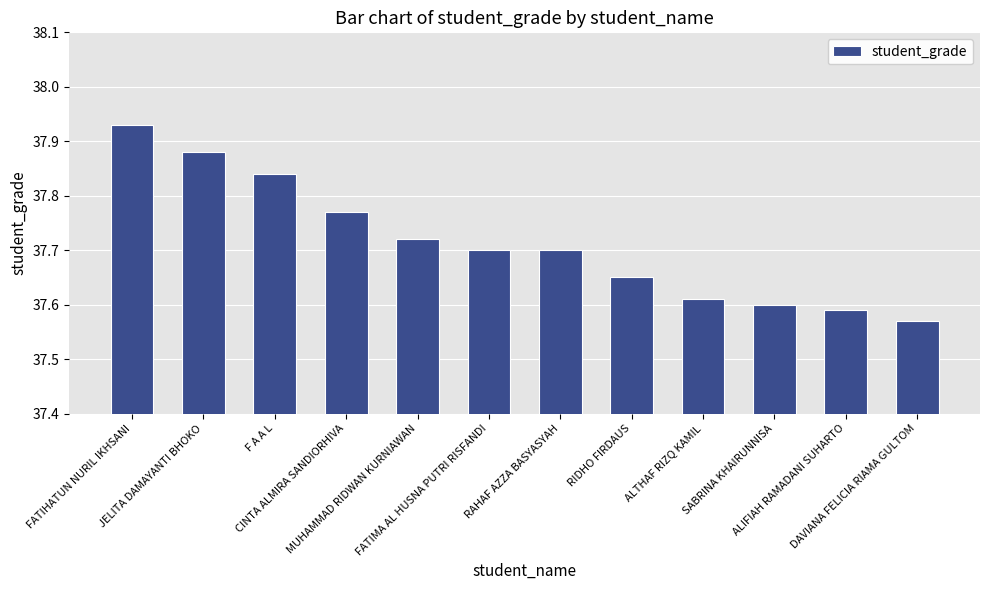

Which has a higher value, F A A L or ALTHAF RIZQ KAMIL?

F A A L